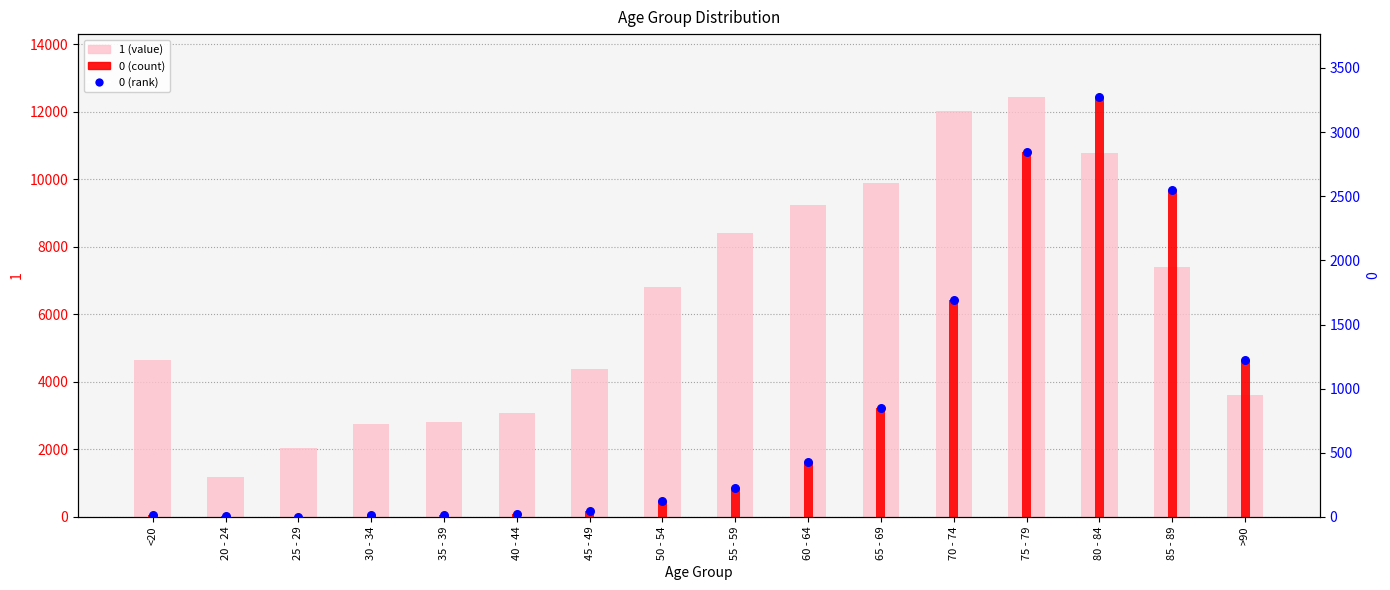

At which category is the sum across all series the highest?

75 - 79